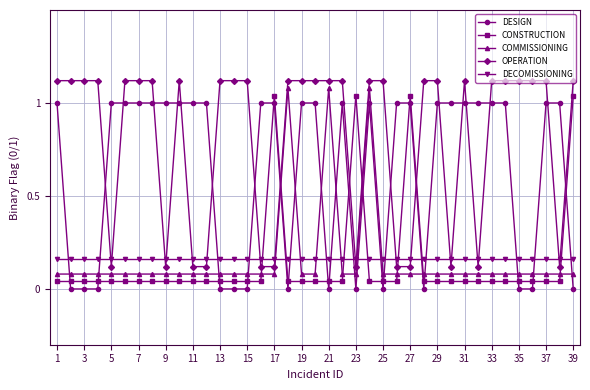

Count the number of data series in this chart.

5